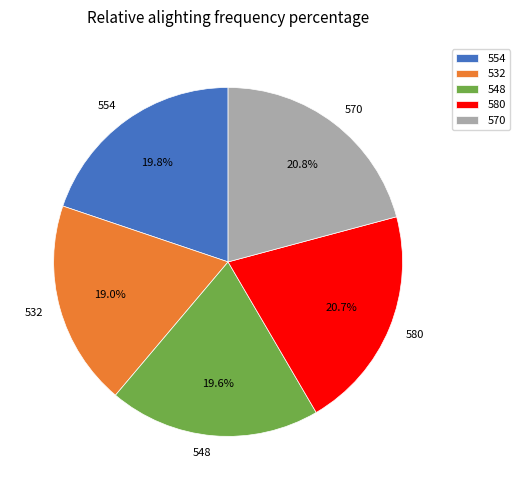

Count the number of slices in the pie.

5